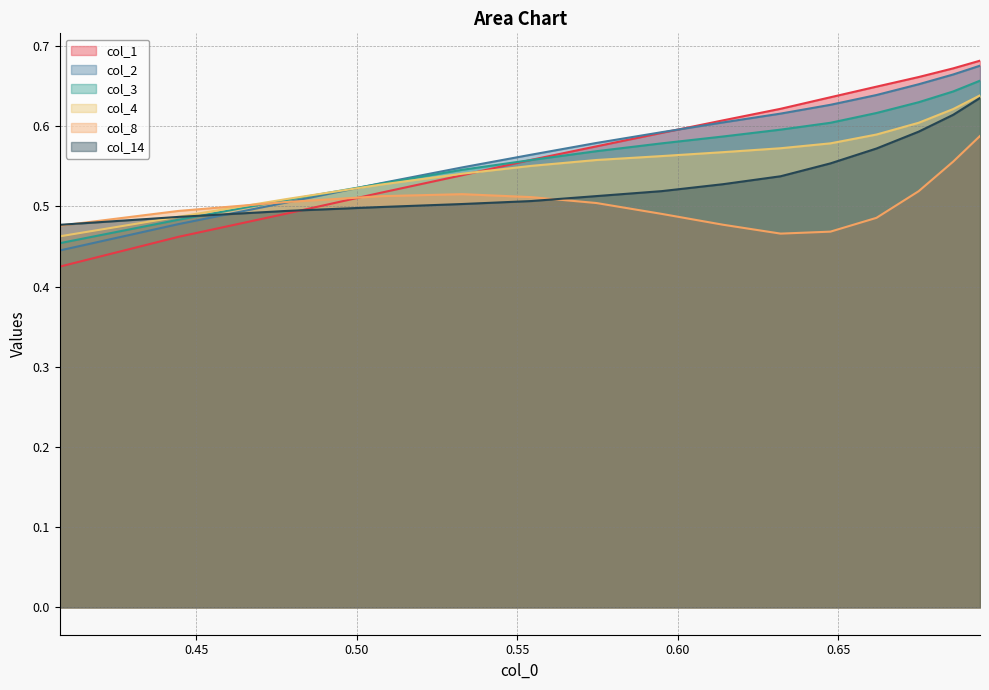

What is the difference between the second highest and minimum values in the col_1 series?

0.2